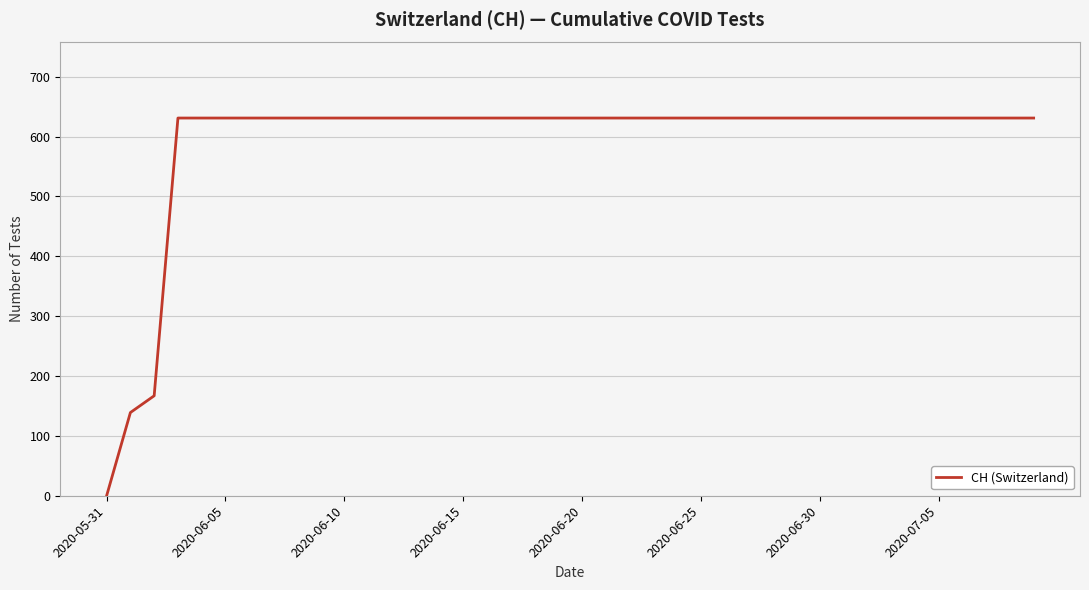

What is the difference between the maximum and minimum values?

631